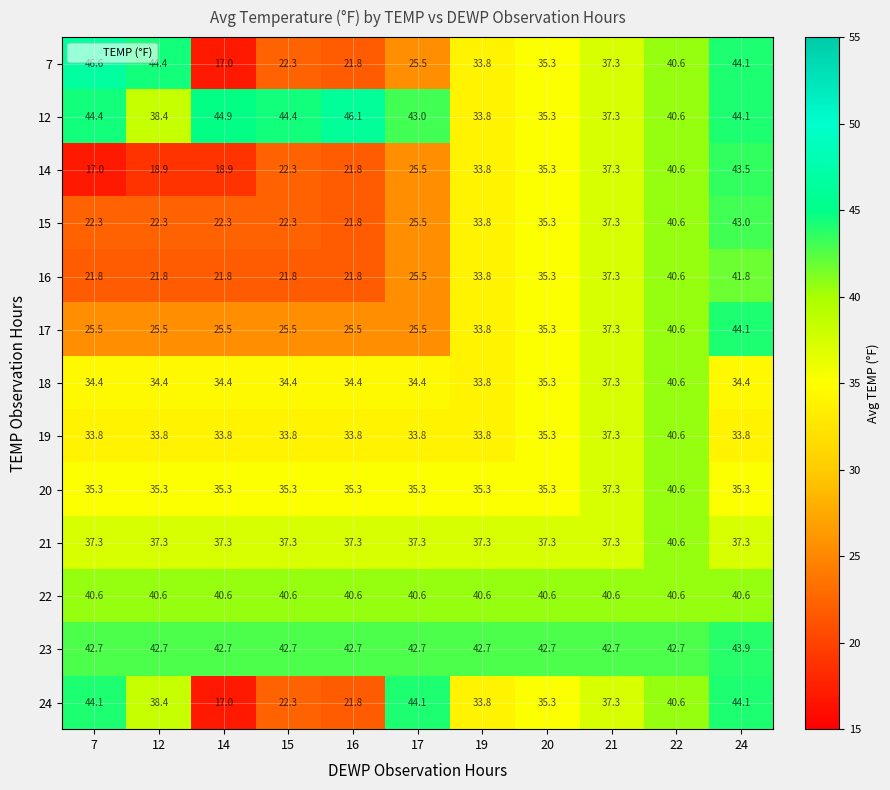

Which label corresponds to the largest value in the chart?

7